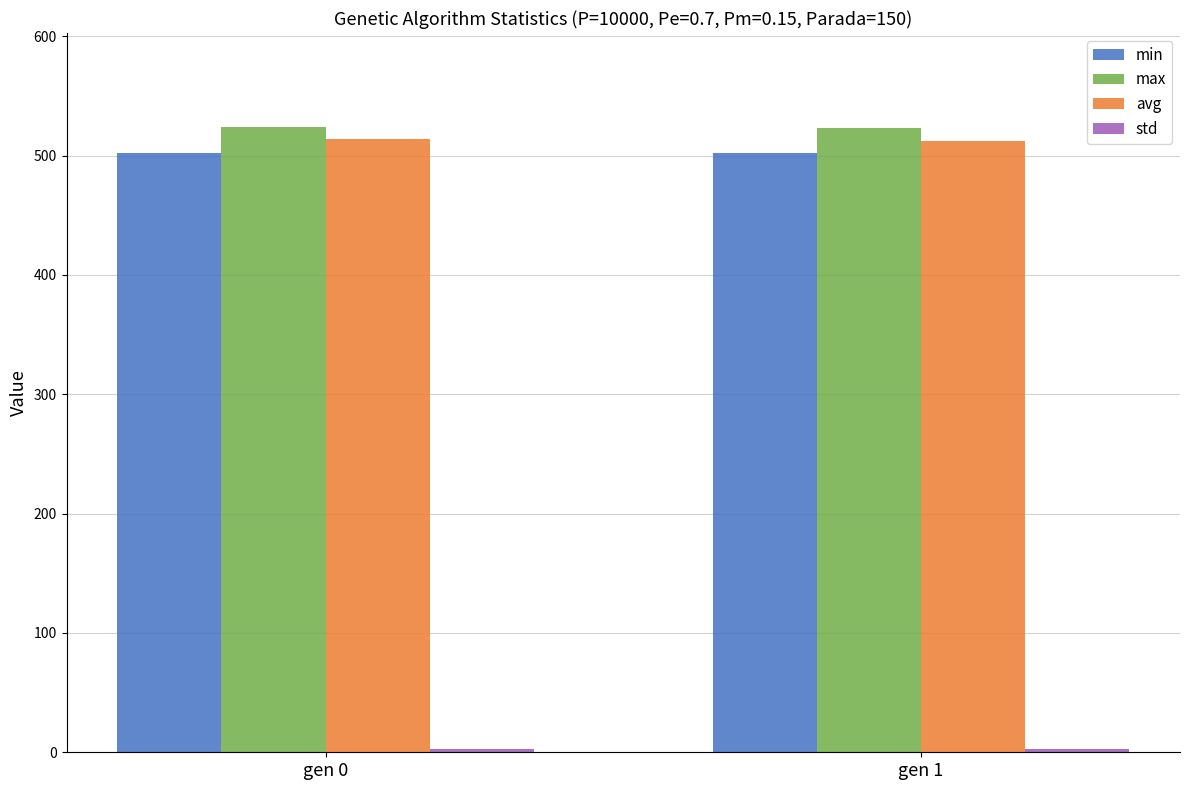

What is the highest value of the avg series?

514.0